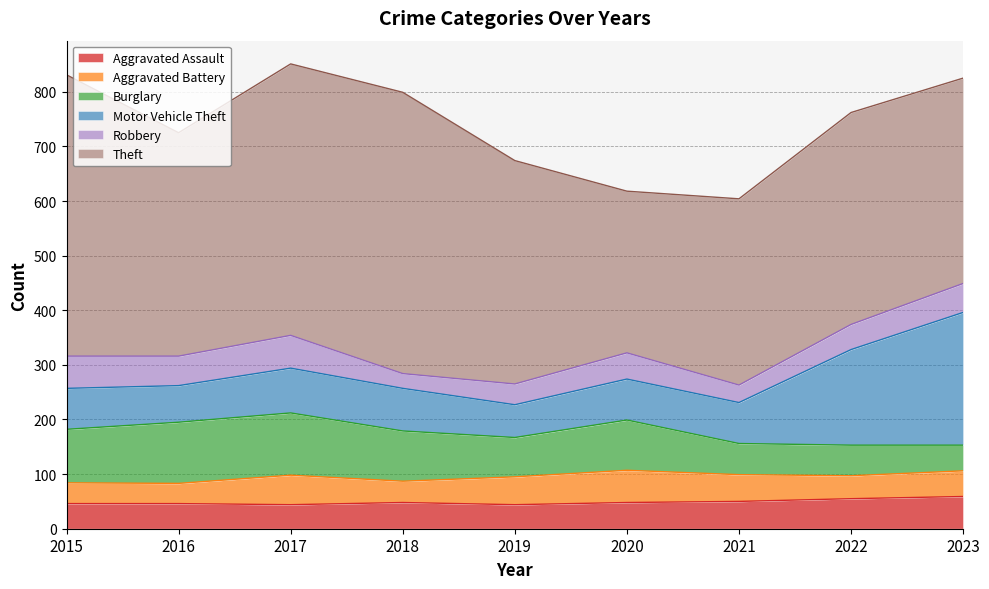

Between 2019 and 2022, which series saw the biggest shift?

Motor Vehicle Theft